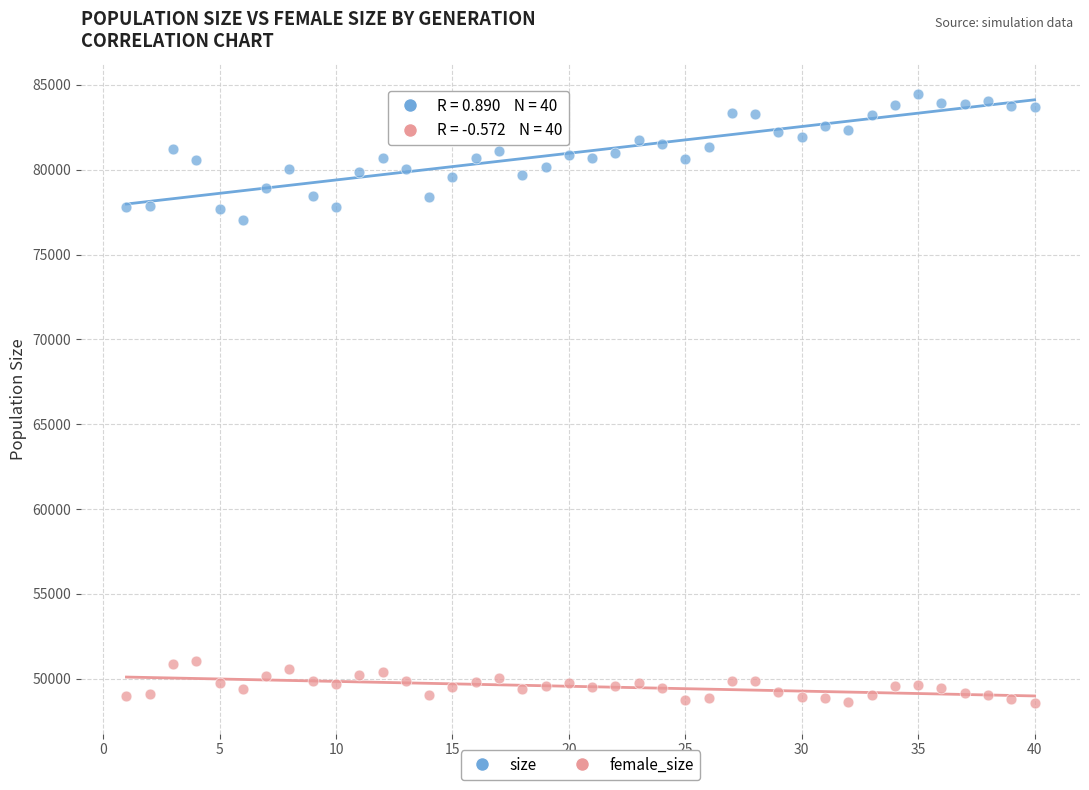

Across all data points, what is the range of X values (max minus min)?

39